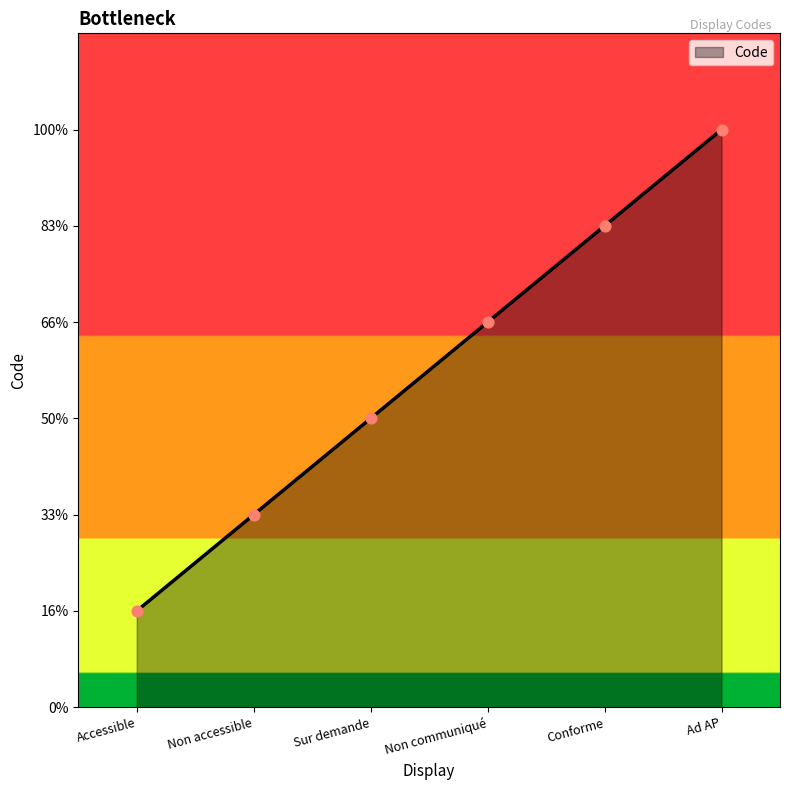

Between Ad AP and Non accessible, which is larger?

Ad AP